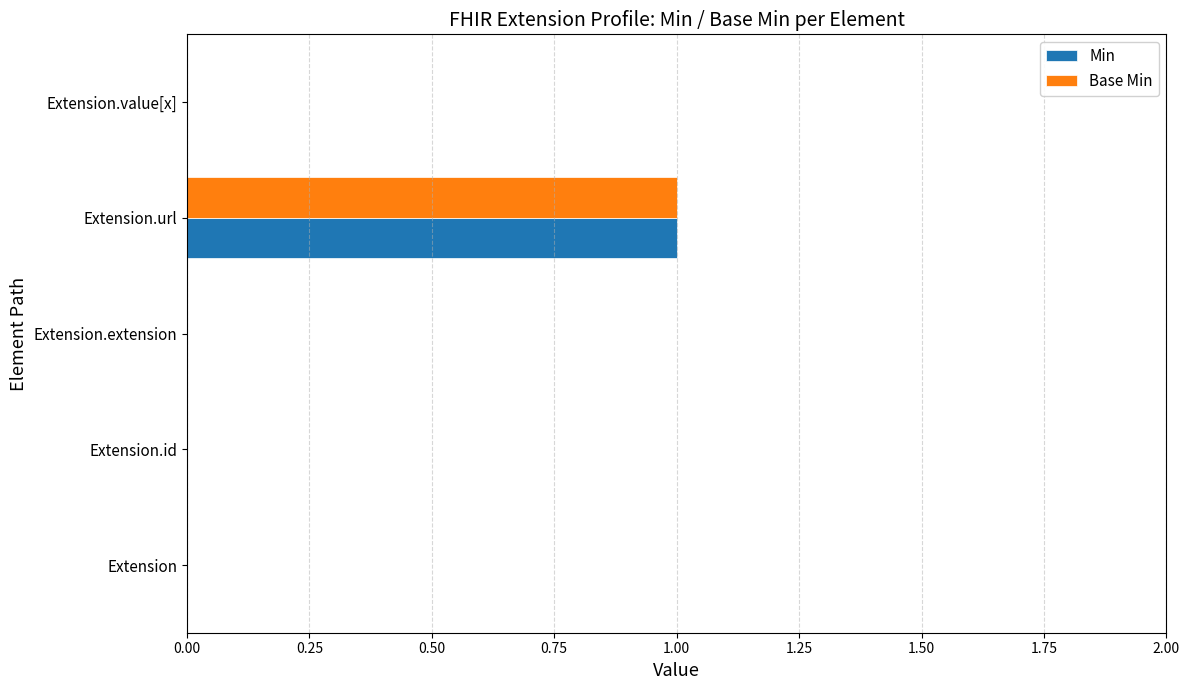

Is it true that Min equals 1 at Extension.url?

True